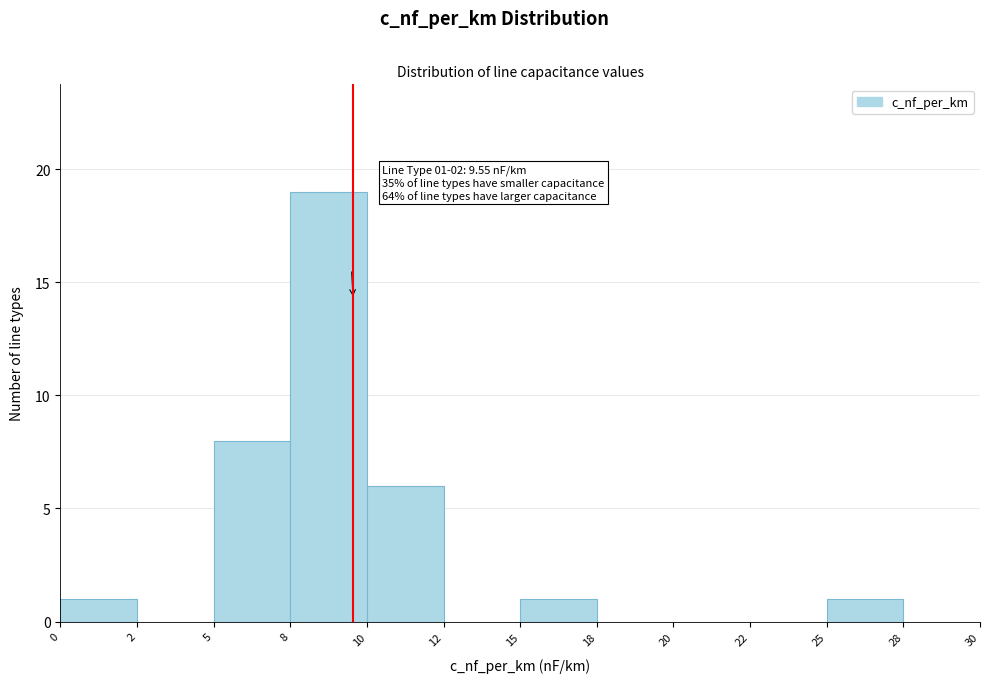

Reading left to right, extract all data points from this chart.

0=1	2=0	5=8	8=19	10=6	12=0	15=1	18=0	20=0	22=0	25=1	28=0